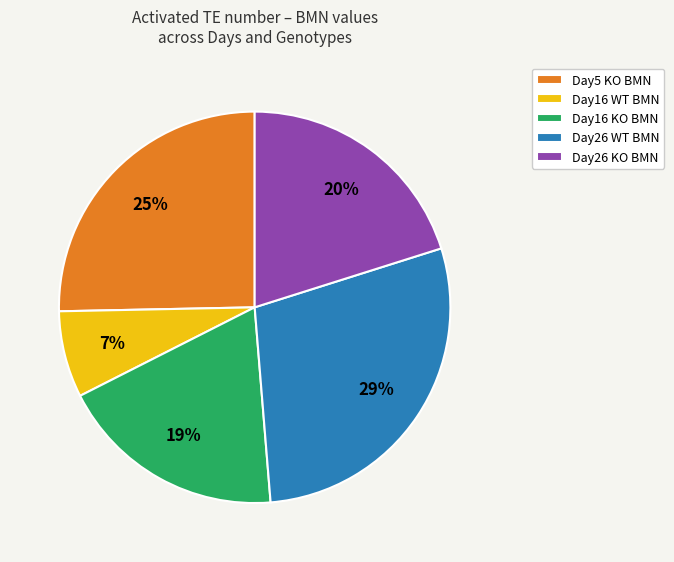

Count the number of slices in the pie.

5